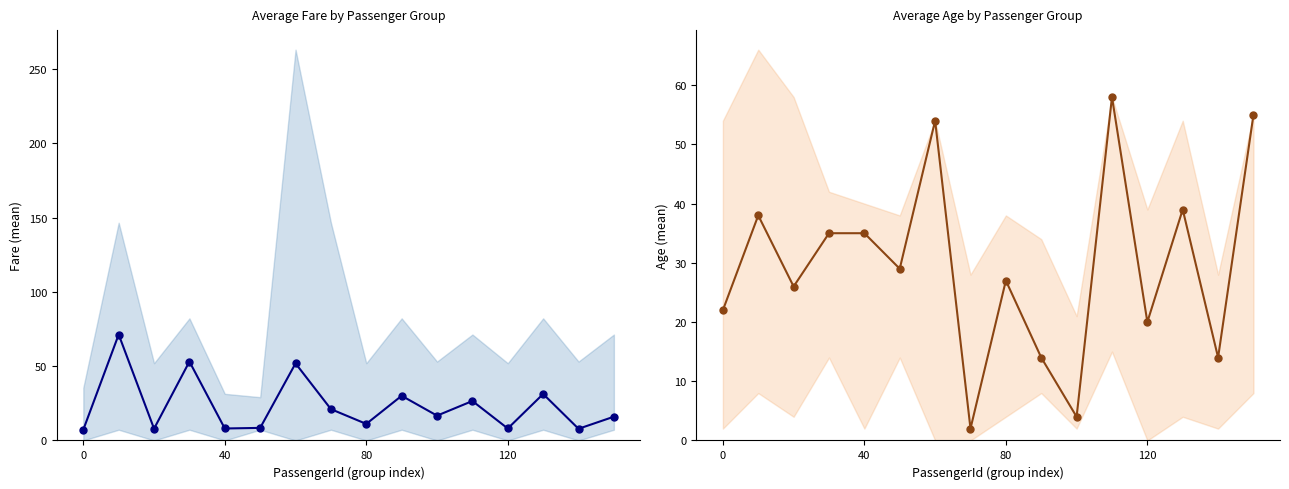

In Fare mean, how many points are higher than both neighbors (excluding endpoints)?

6